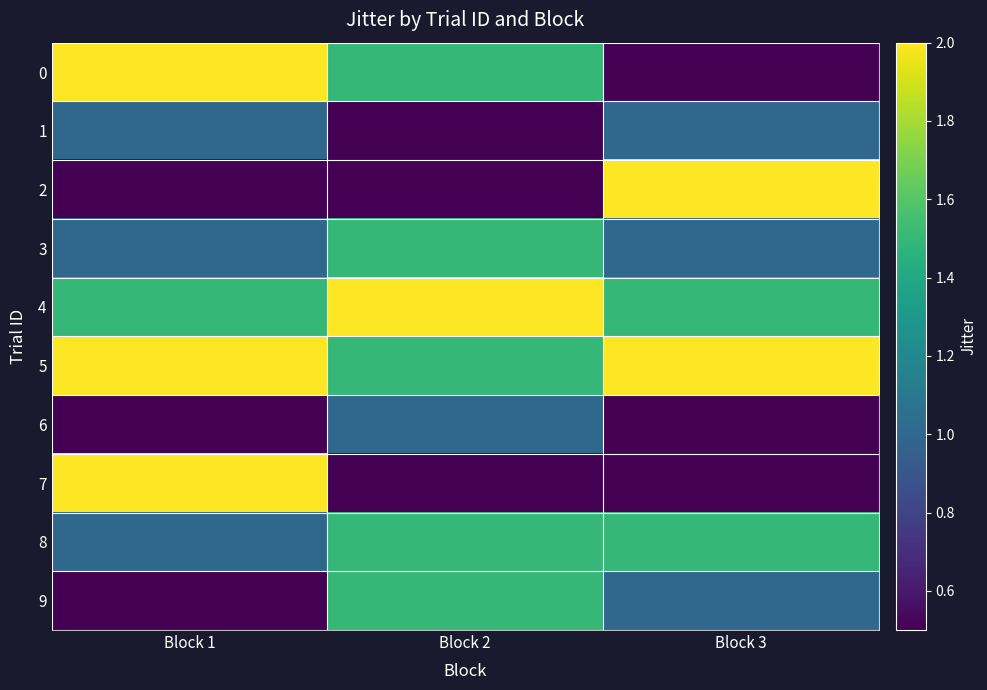

Rank the series by their maximum value, from highest to lowest.

row_0, row_2, row_4, row_5, row_7, row_3, row_8, row_9, row_1, row_6